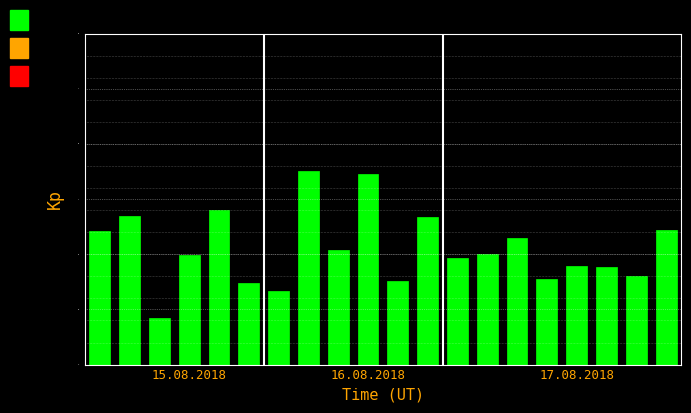

What is the minimum value shown in the chart?

0.4